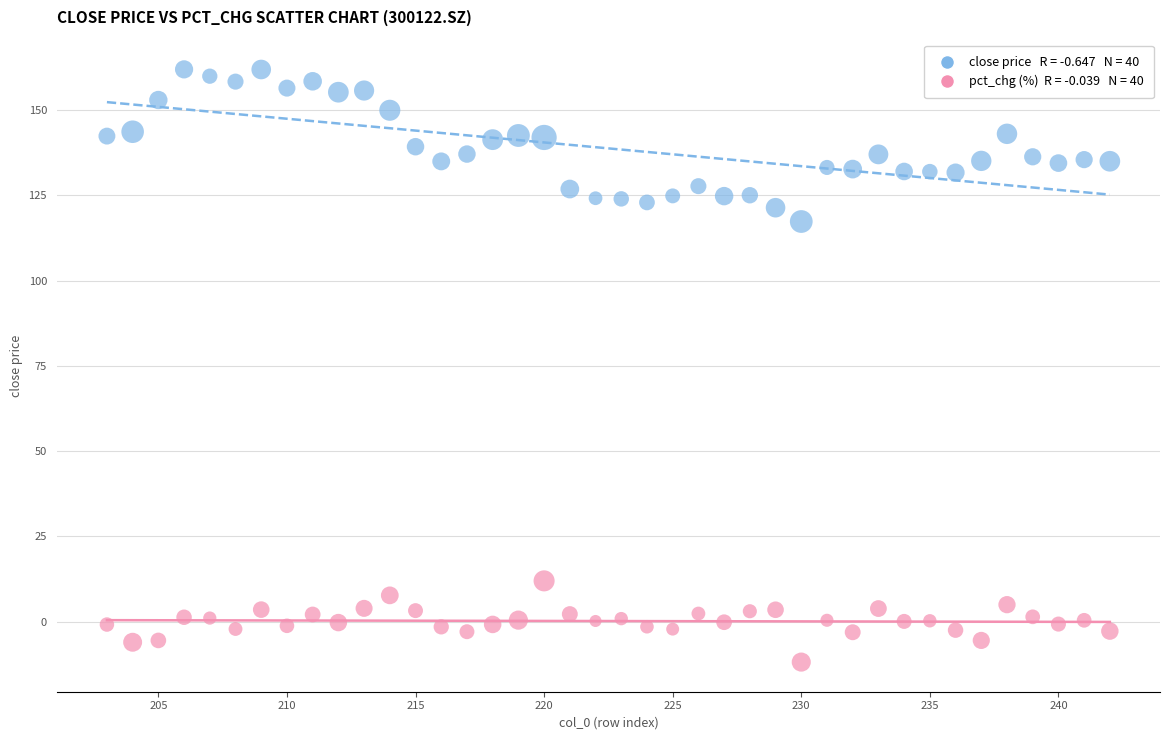

Across all series, what Y value is closest to 75?

117.4